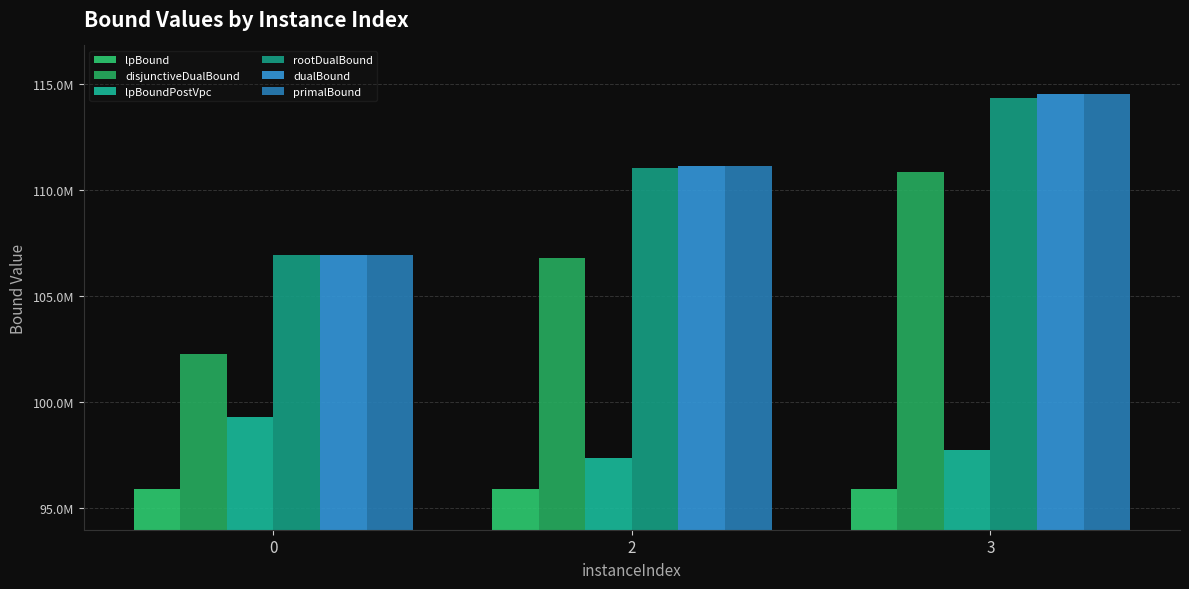

Reading right to left, transcribe all the data shown in this chart.

lpBound: 95917610.0	95923446.0	95919464.0
disjunctiveDualBound: 110855600.0	106772064.0	102291675.0
lpBoundPostVpc: 97742228.0	97359094.4	99328762.7
rootDualBound: 114331534.0	111044637.5	106920713.0
dualBound: 114505812.0	111103025.9	106932242.1
primalBound: 114505812.0	111104662.0	106940226.0